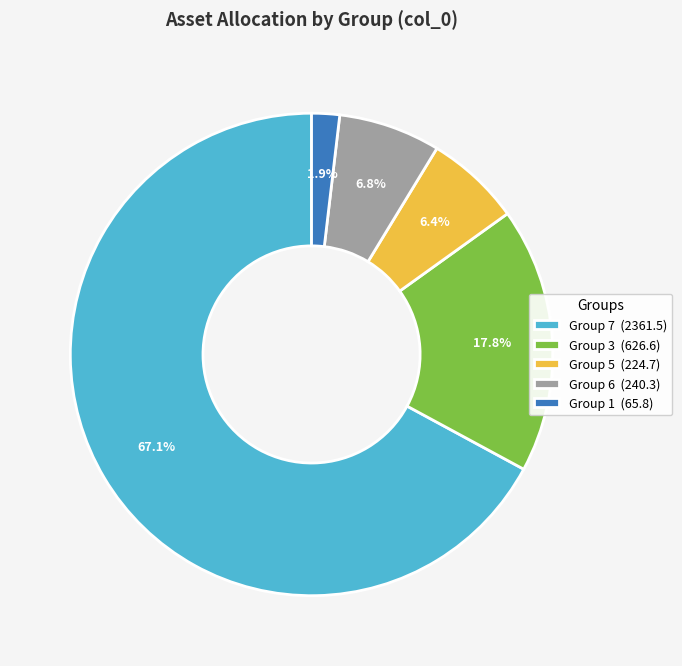

Which has a higher value, Group 6 (240.3) or Group 3 (626.6)?

Group 3 (626.6)